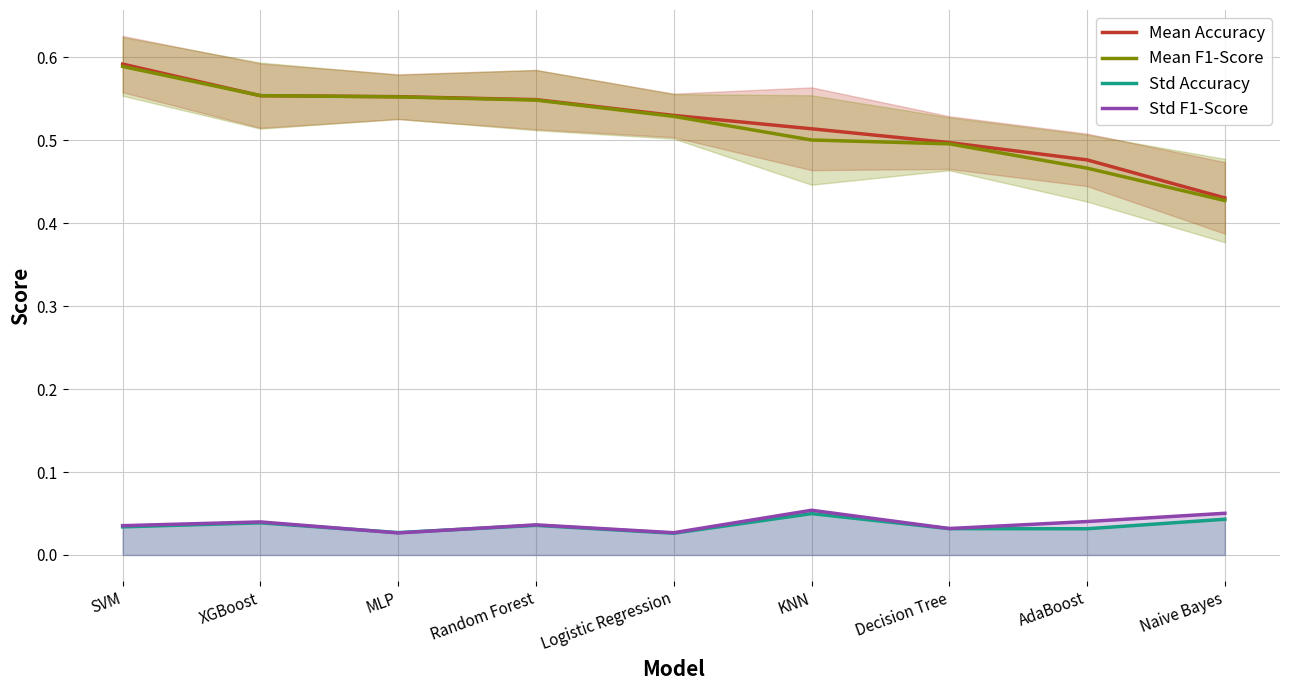

Which category has the highest value in the Mean Accuracy series?

SVM